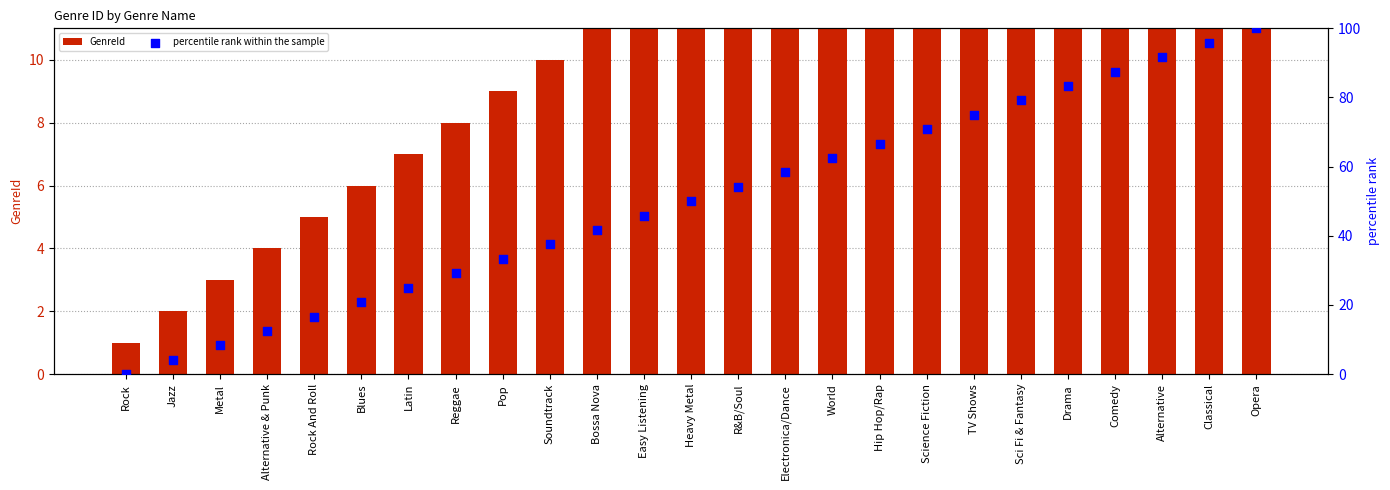

What are all the series names shown in the legend?

GenreId, percentile rank within the sample